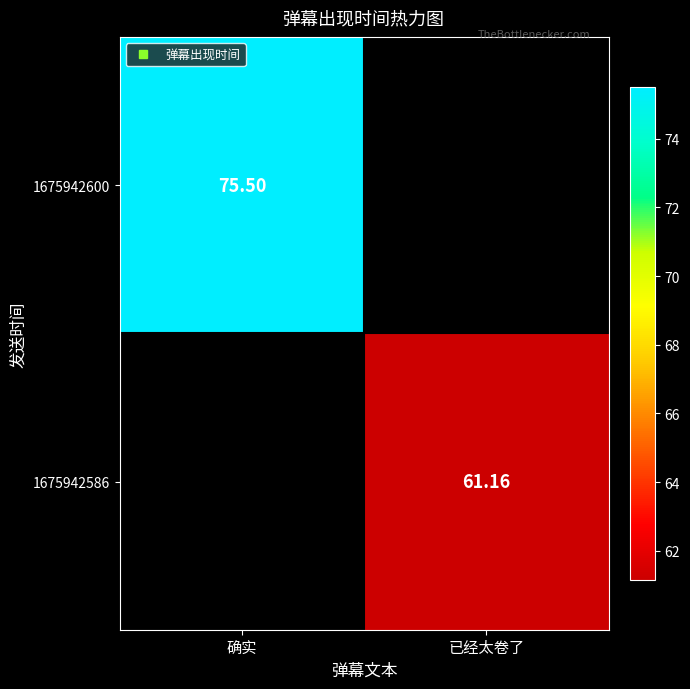

Where is 1675942600 nearest to the value 75?

确实